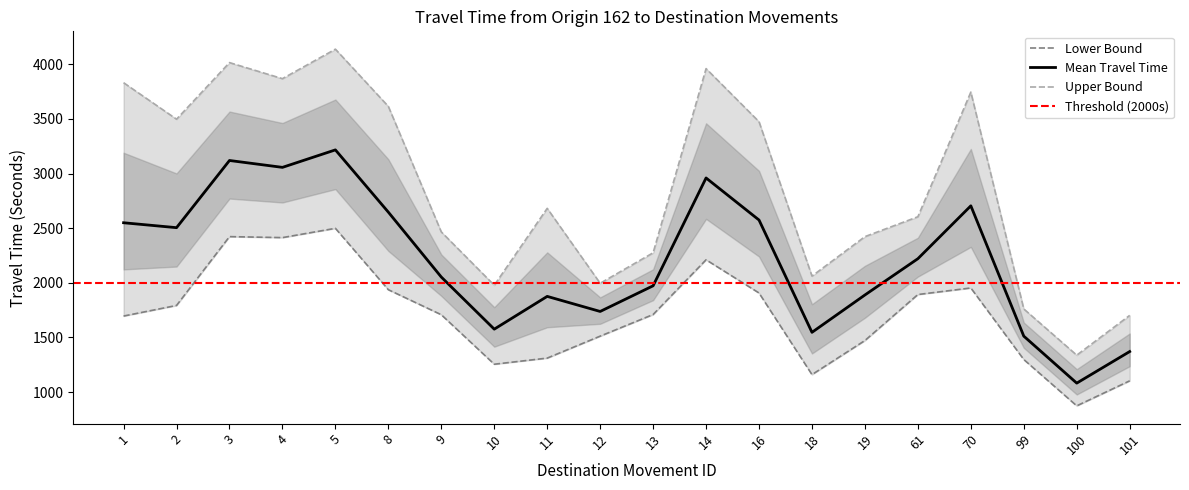

What is the approximate value of Range - Lower Bound Travel Time (Seconds) at 61?

1893